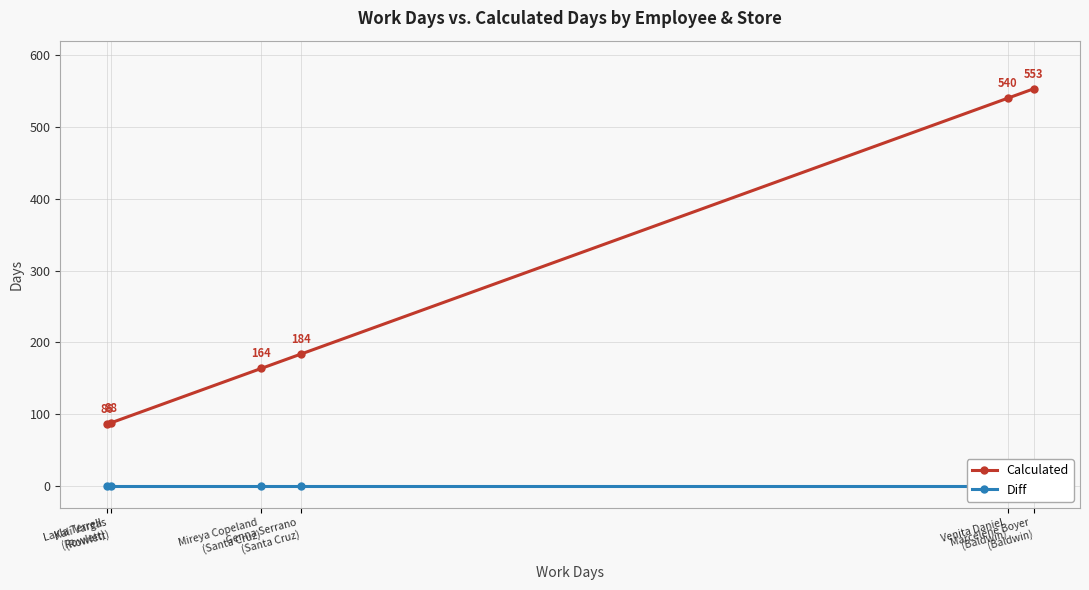

What is the value of the Calculated point at the 2nd from the left?

88